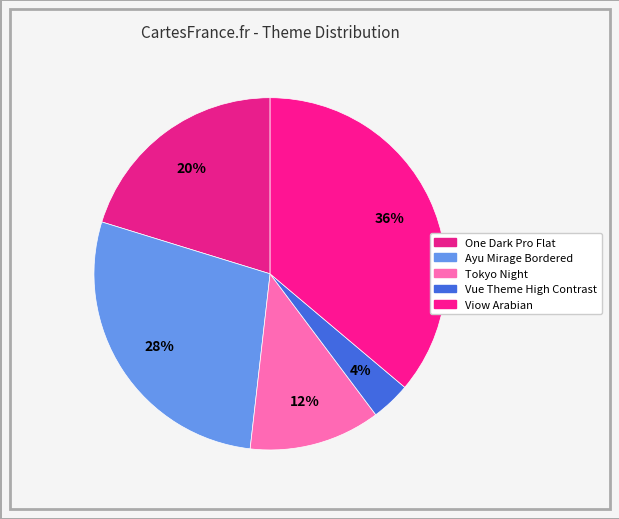

Rank the categories by value from lowest to highest.

Vue Theme High Contrast, Tokyo Night, One Dark Pro Flat, Ayu Mirage Bordered, Viow Arabian